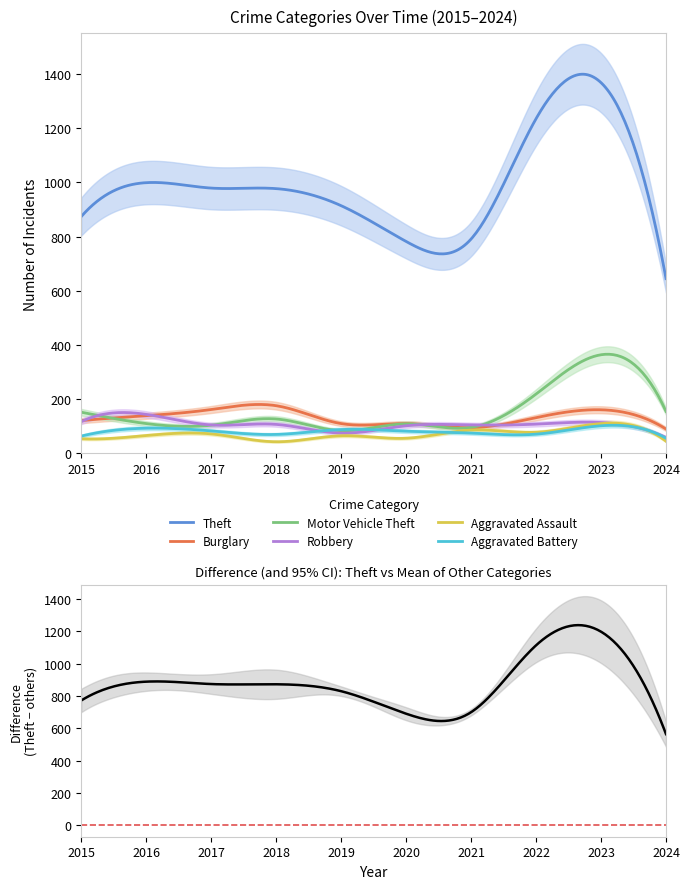

True or false: Motor Vehicle Theft and Aggravated Assault cross at least once.

False